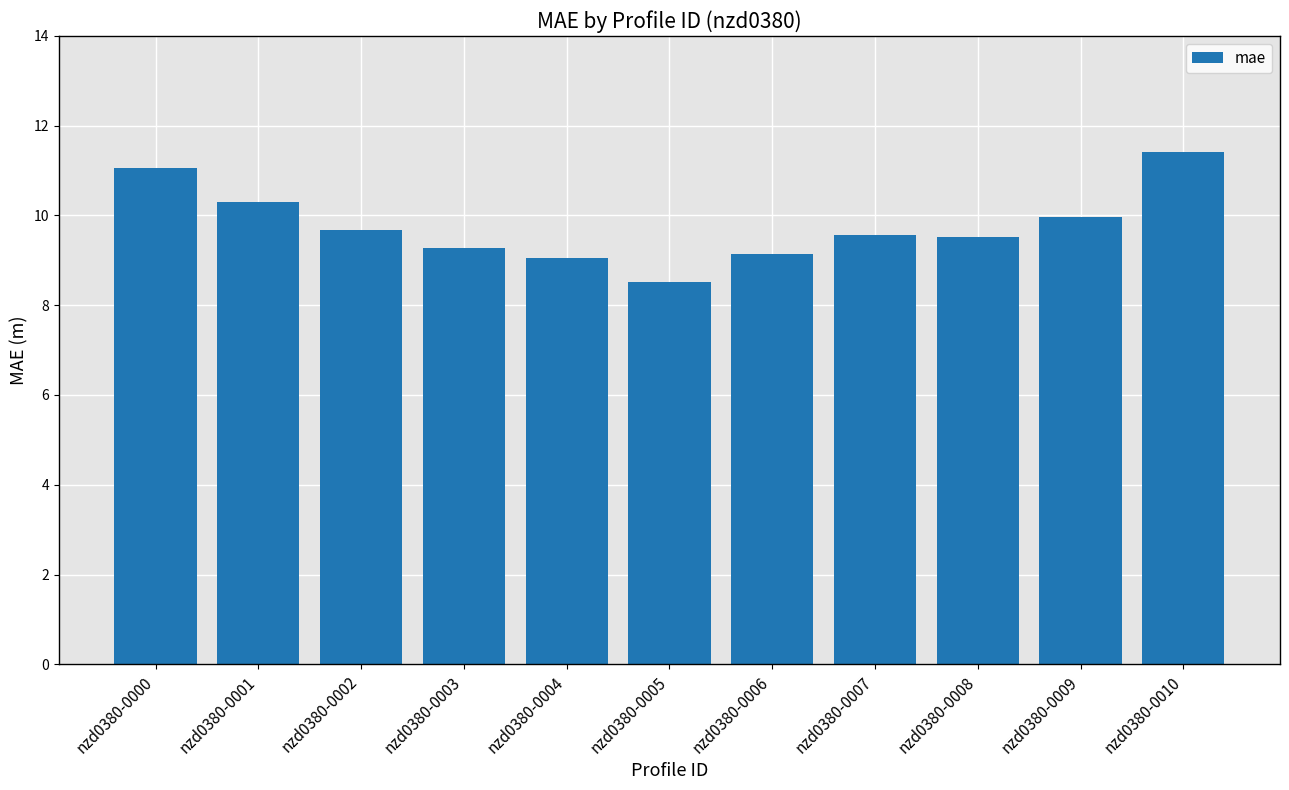

What is the approximate value at nzd0380-0010?

11.4